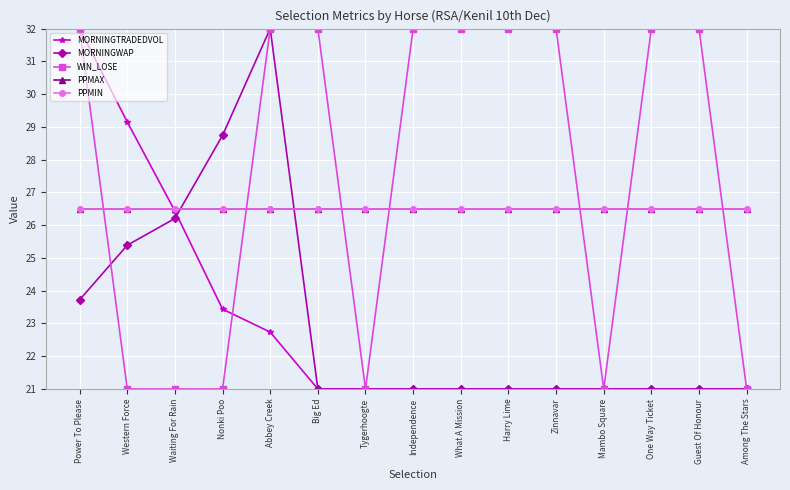

What is the highest value of the PPMIN series?

26.5